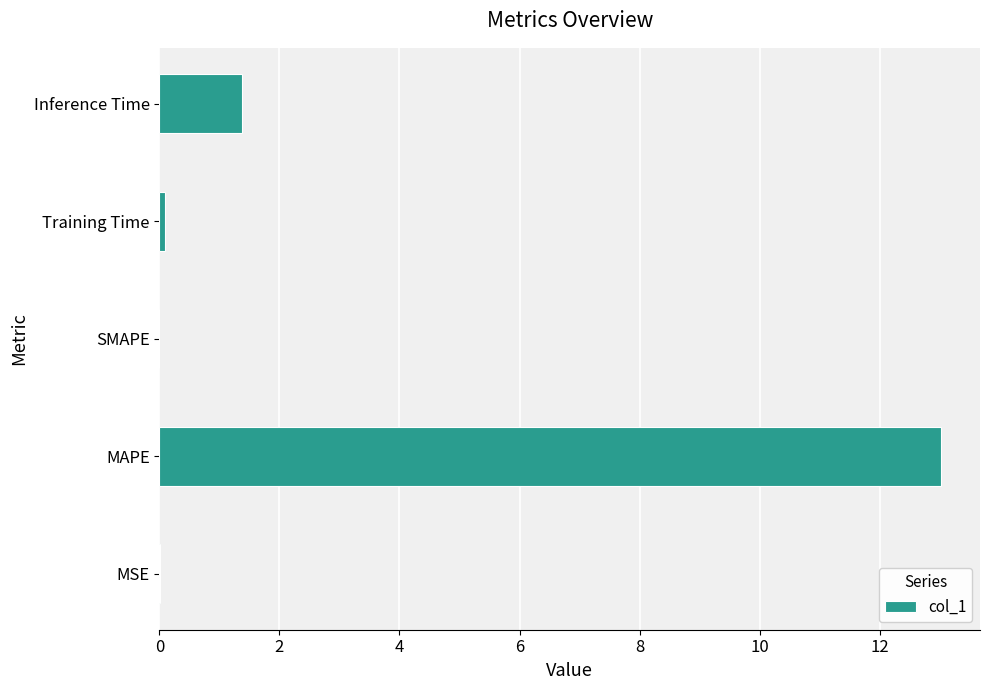

Where is the data nearest to the value 6?

Inference Time